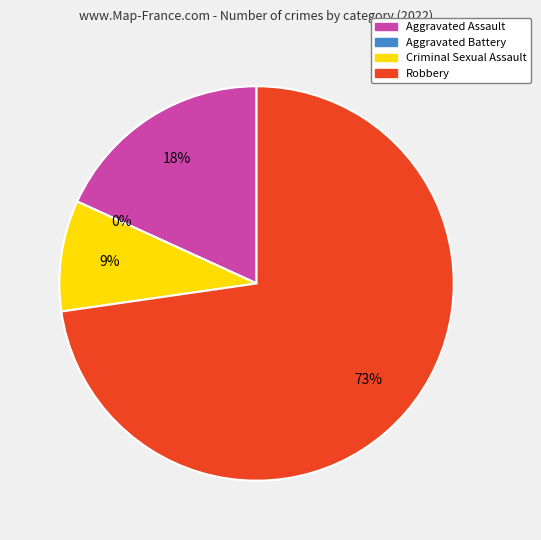

The Aggravated Assault slice represents 18% of the pie. True or false?

True